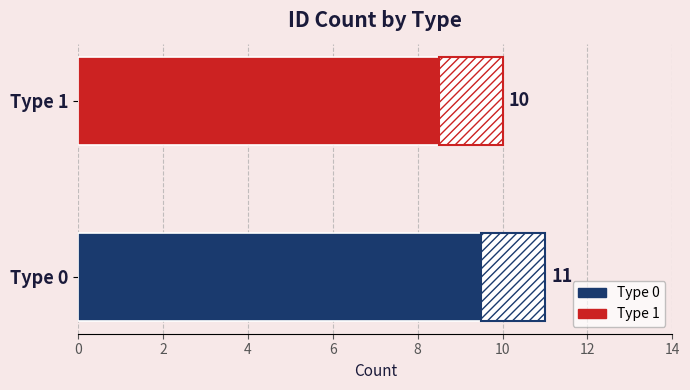

How many bars are there in total?

2